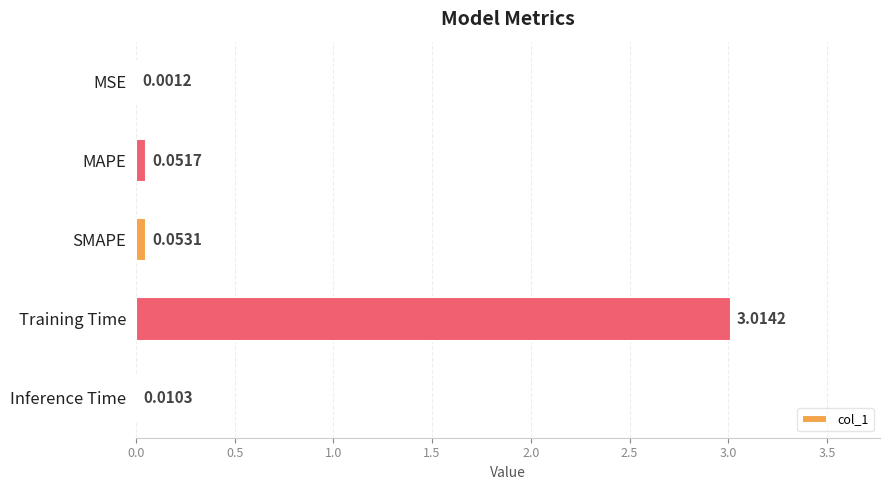

Which label corresponds to the largest value in the chart?

Training Time